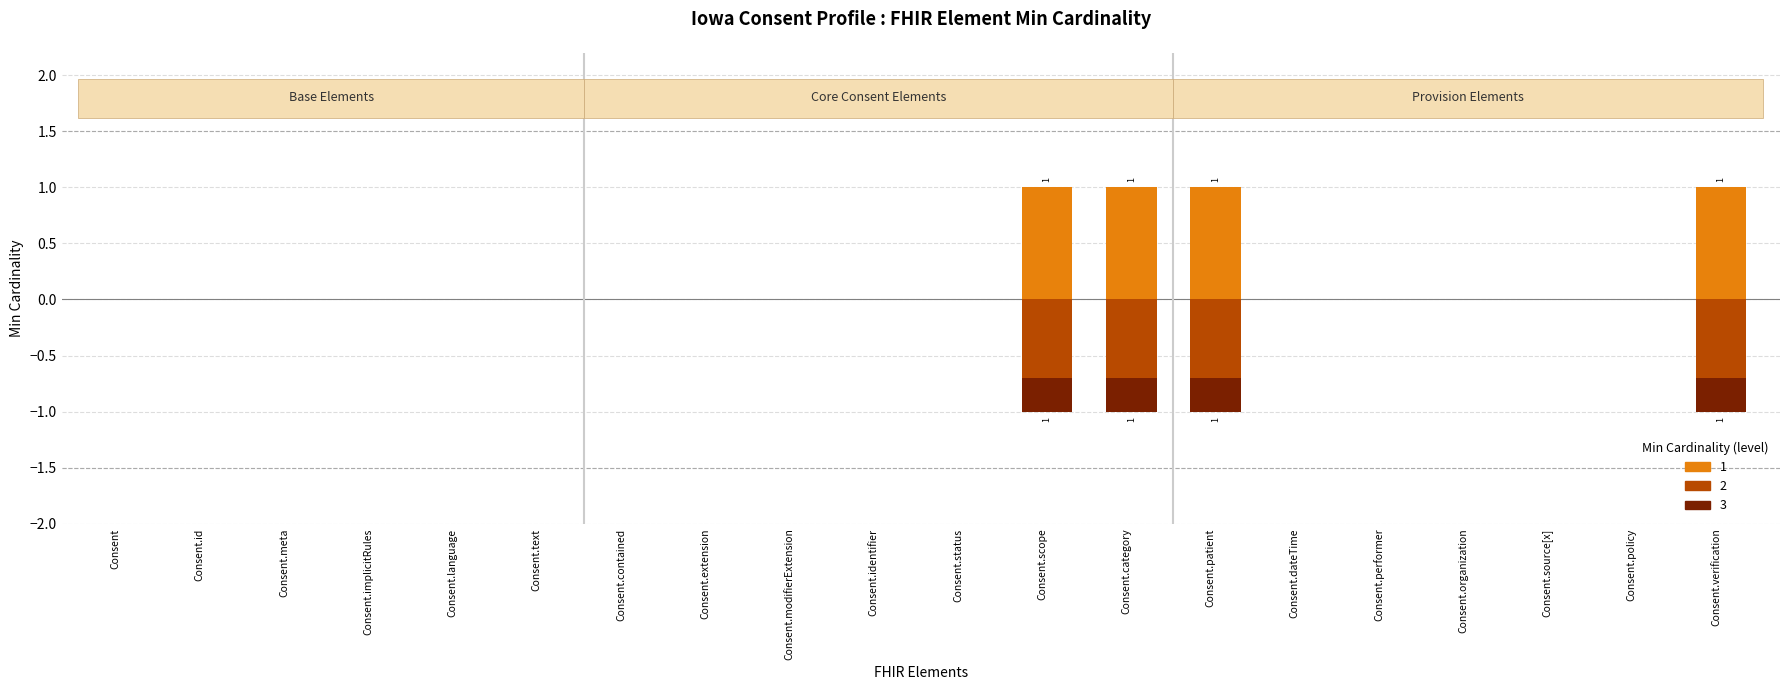

True or false: Min (level 1) has a value of 0 at Consent.meta.

True